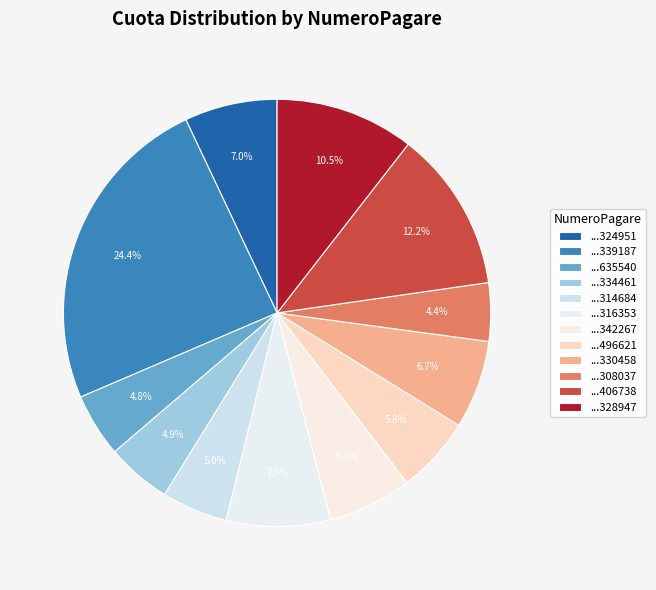

How many segments does this pie chart have?

12